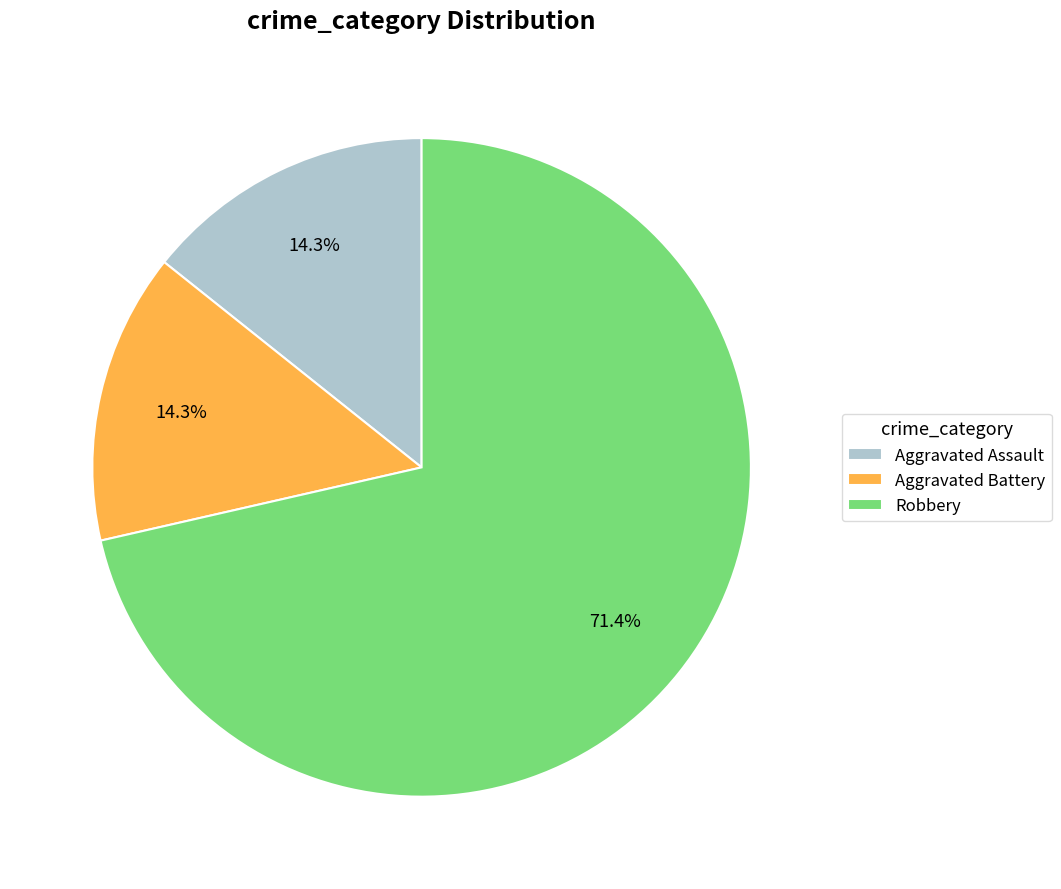

Approximately how many times larger is the value at Aggravated Battery compared to Aggravated Assault?

1.0